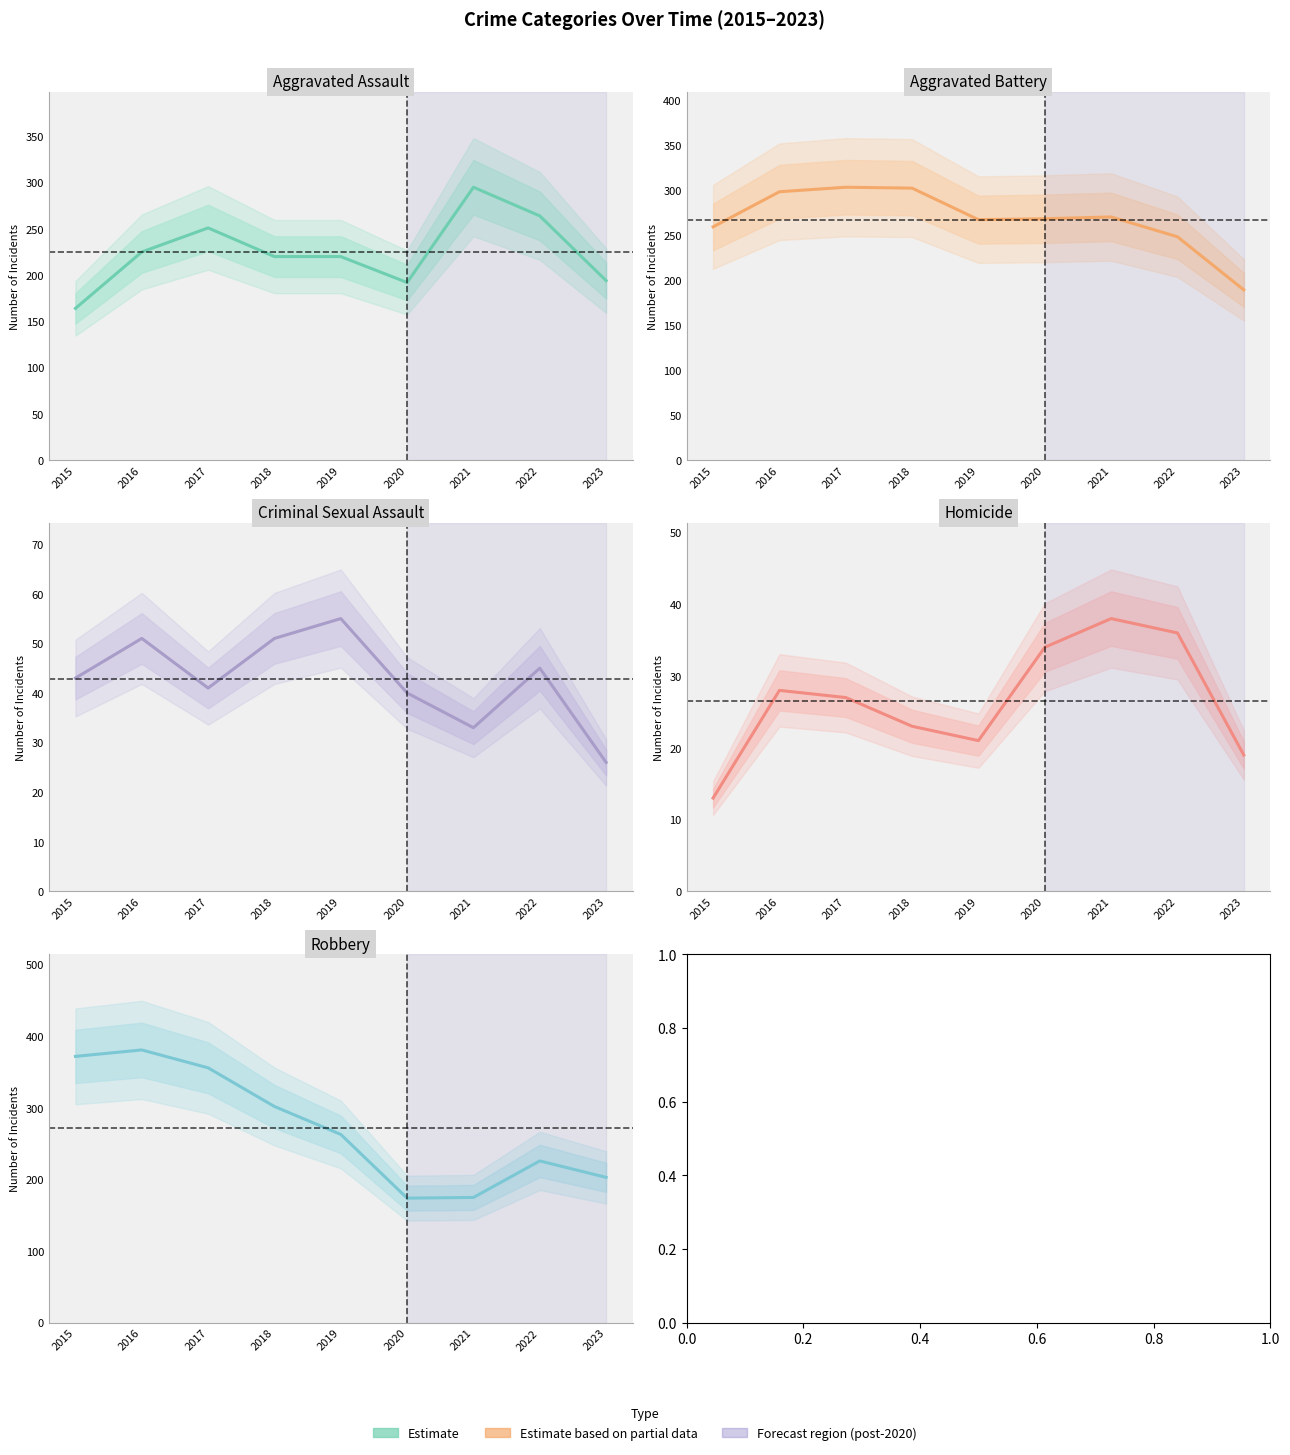

Which series changed the most between 2015 and 2020?

Robbery